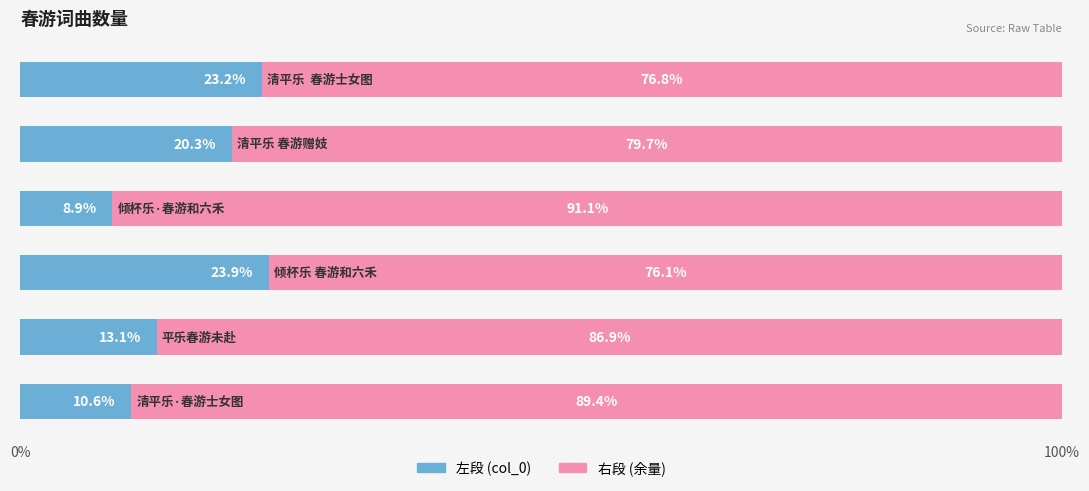

Count the number of categories in the chart.

6